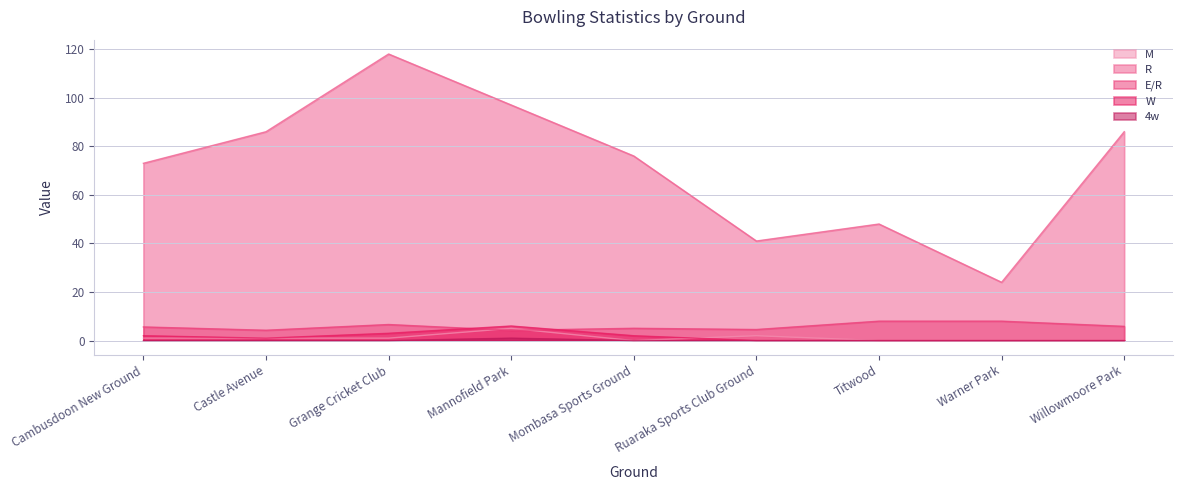

What is the difference between the second highest and minimum values in the E/R series?

3.8